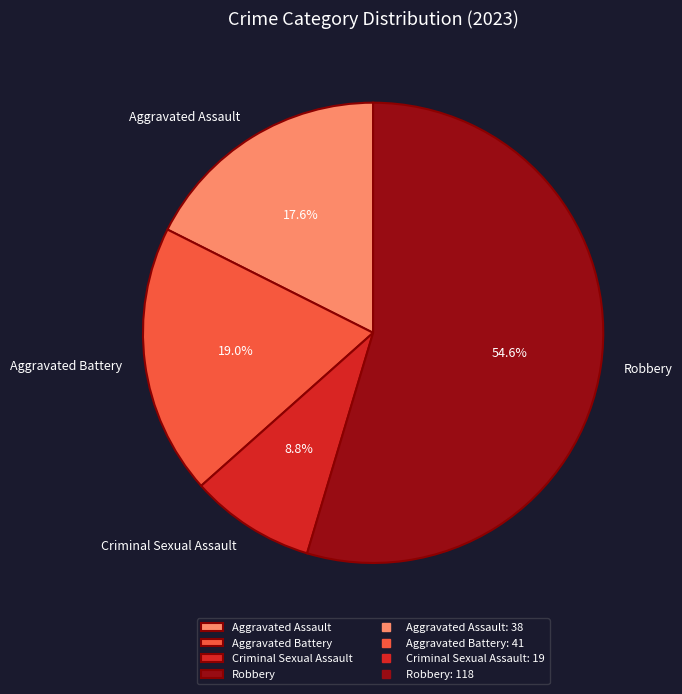

Between Aggravated Battery and Aggravated Assault, which is larger?

Aggravated Battery